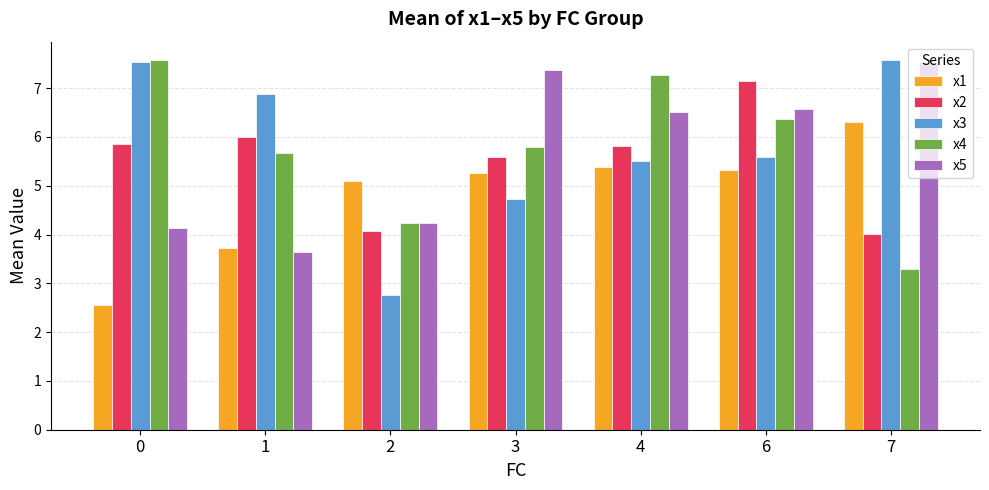

How many categories are shown in the chart?

7